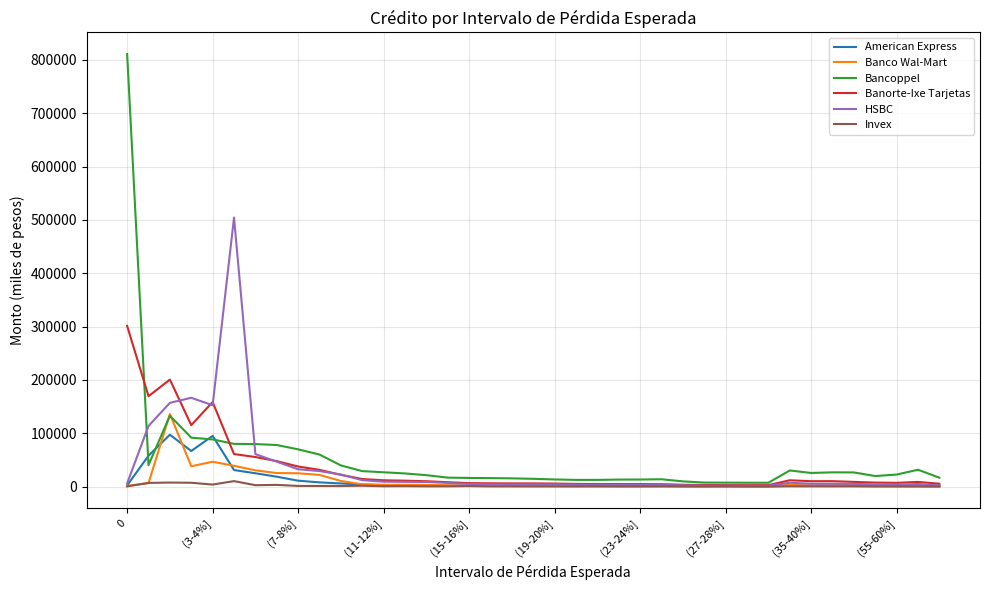

Rank the series by their maximum value, from highest to lowest.

Bancoppel, HSBC, Banorte-Ixe Tarjetas, Banco Wal-Mart, American Express, Invex